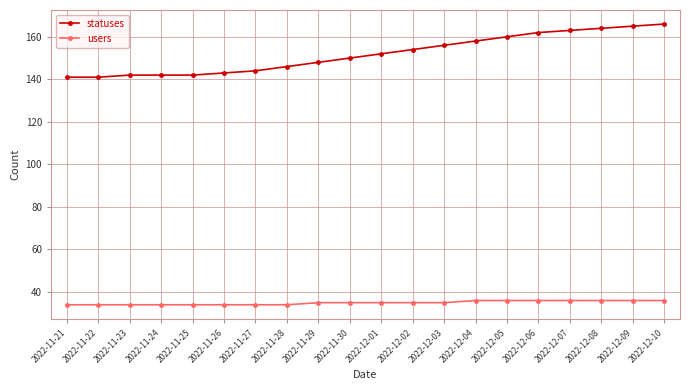

What is the approximate value of users at 2022-11-26?

34